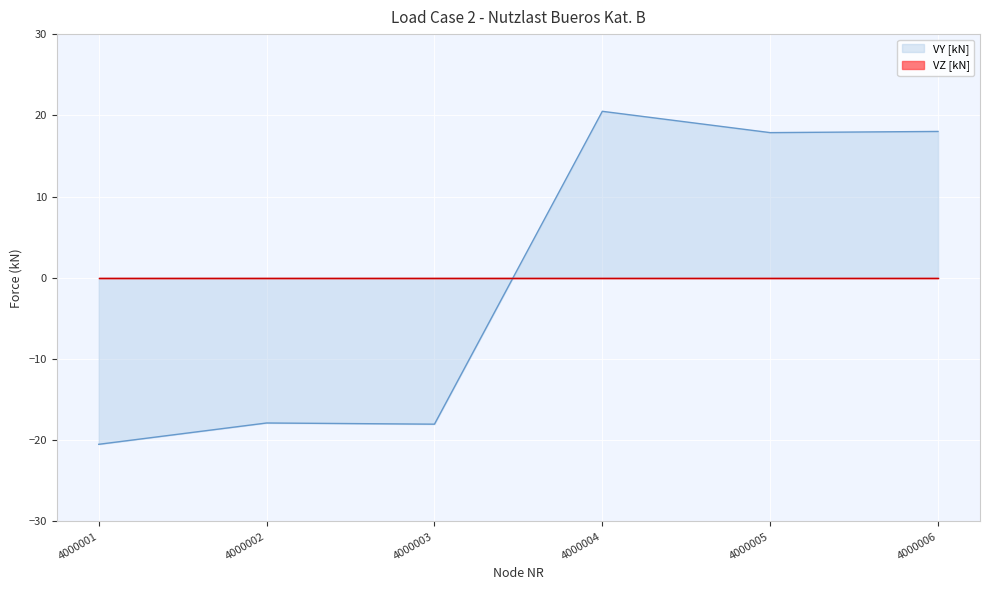

Rank the categories by value from lowest to highest.

4000001, 4000003, 4000002, 4000005, 4000006, 4000004